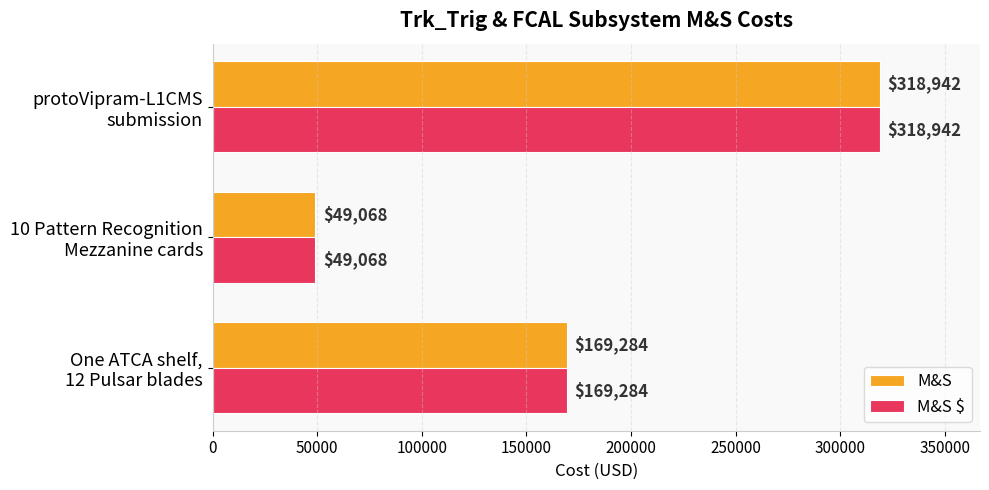

What is the lowest value of the M&S $ series?

49068